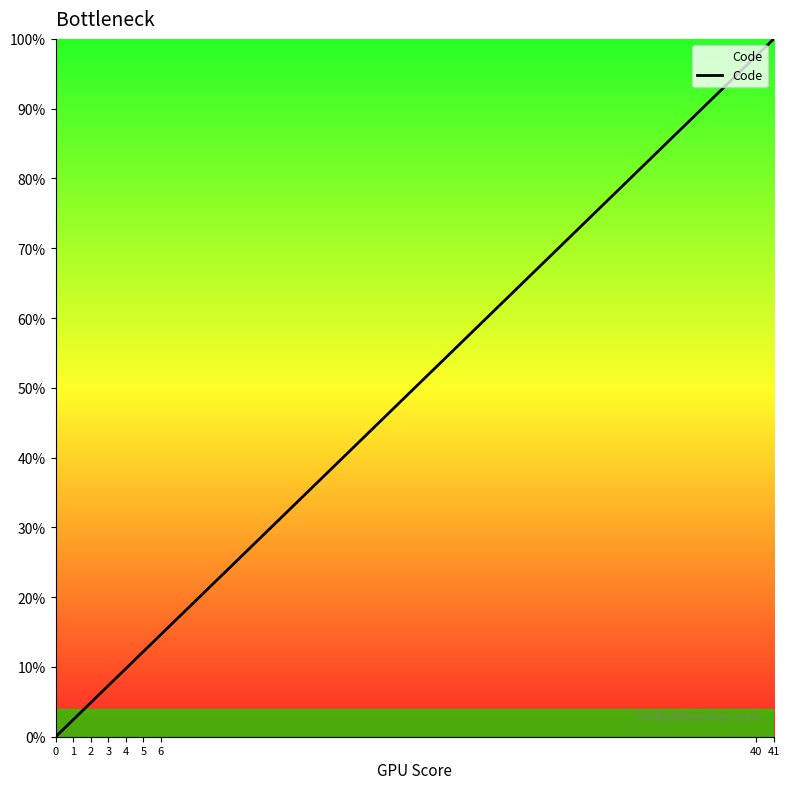

Approximately how many times larger is the value at 5 compared to 3?

1.7